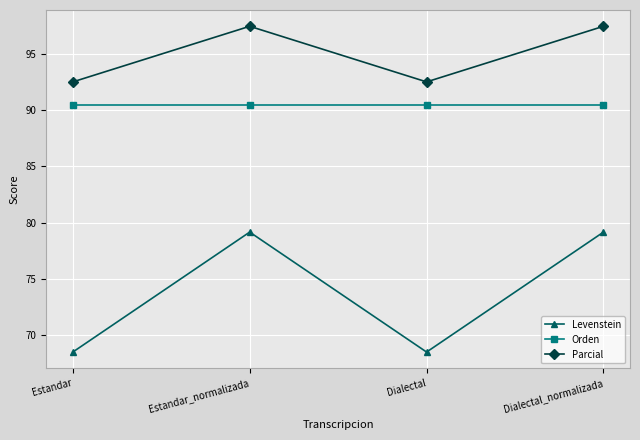

Reading left to right, extract all data points from this chart.

Levenstein: Estandar=68.5	Estandar_normalizada=79.2	Dialectal=68.5	Dialectal_normalizada=79.2
Orden: Estandar=90.5	Estandar_normalizada=90.5	Dialectal=90.5	Dialectal_normalizada=90.5
Parcial: Estandar=92.5	Estandar_normalizada=97.4	Dialectal=92.5	Dialectal_normalizada=97.4